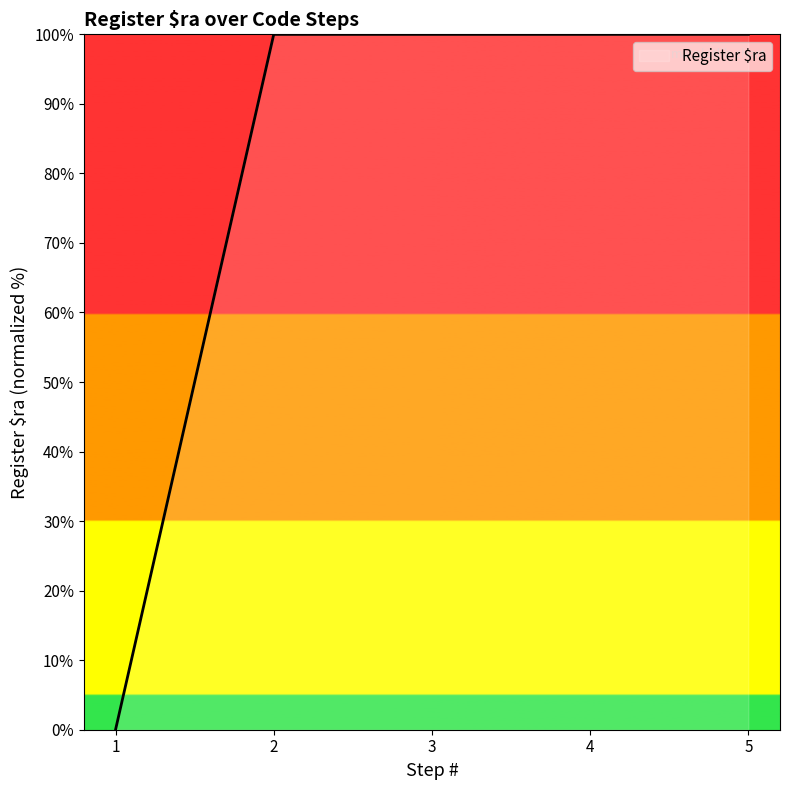

How many values exceed 99?

4